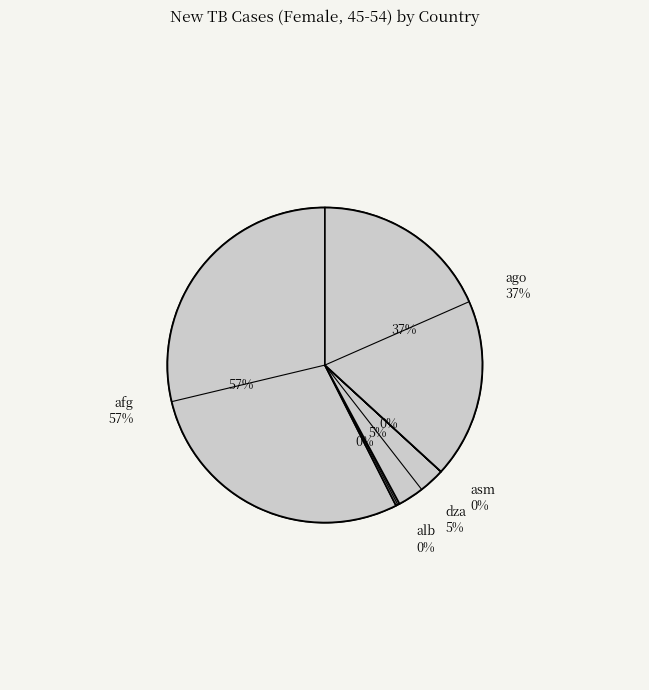

Do alb_2022 and dza_2015 together represent more than half of the pie?

No